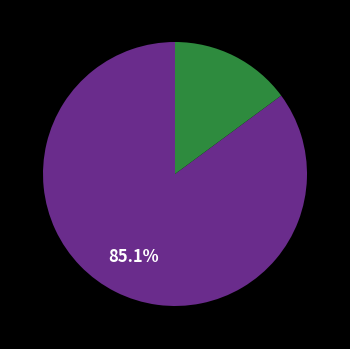

Is there any slice that represents more than half of the pie?

Yes